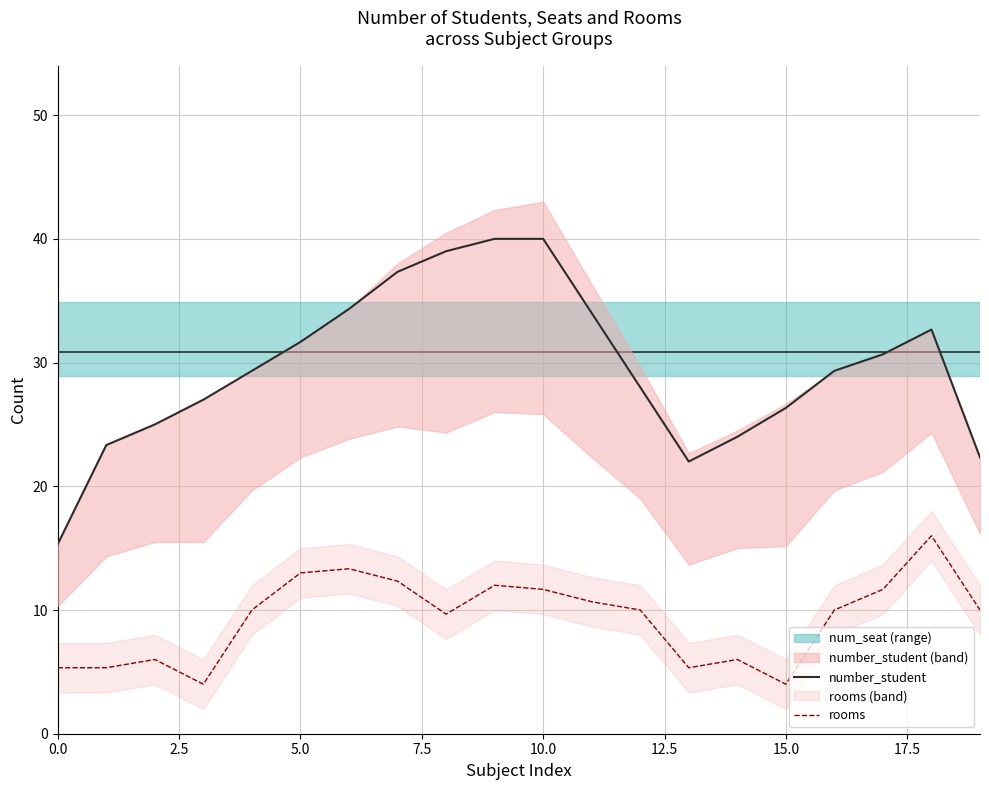

The rooms series shows 9.8 at 14. True or false?

False